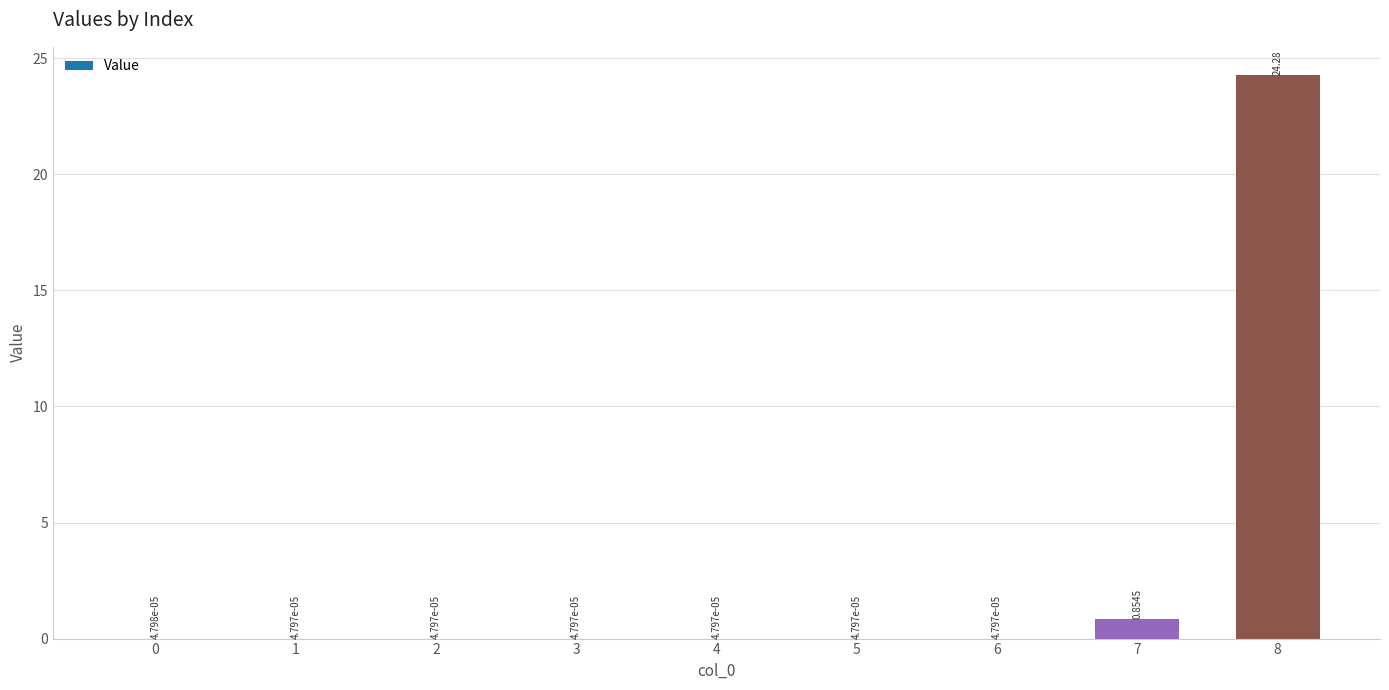

Between 8 and 1, which is larger?

8